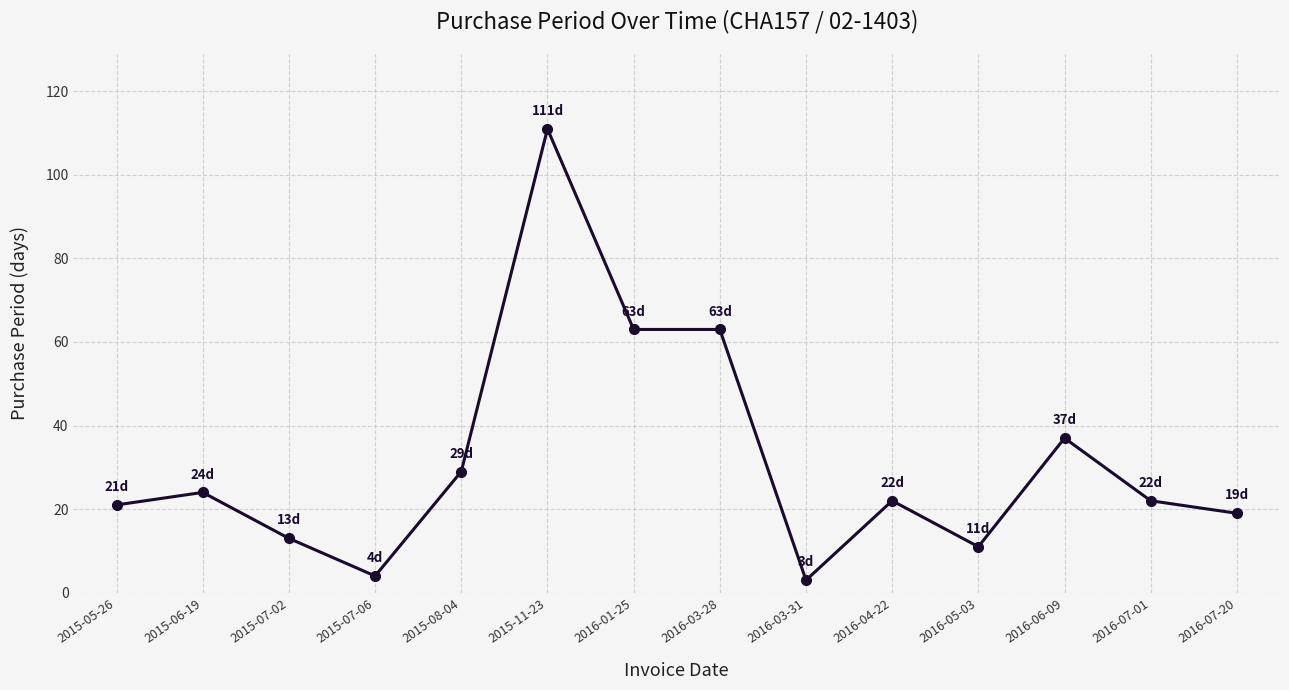

How many lines are shown in the chart?

1